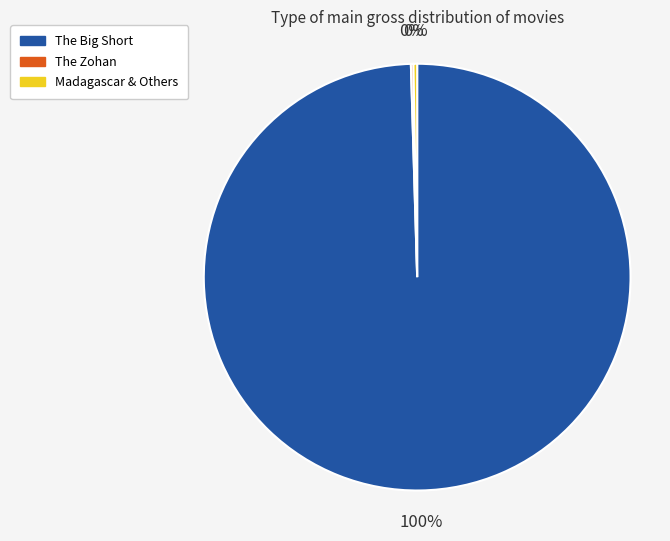

Is it true that Madagascar & Others is 0% of the pie?

True